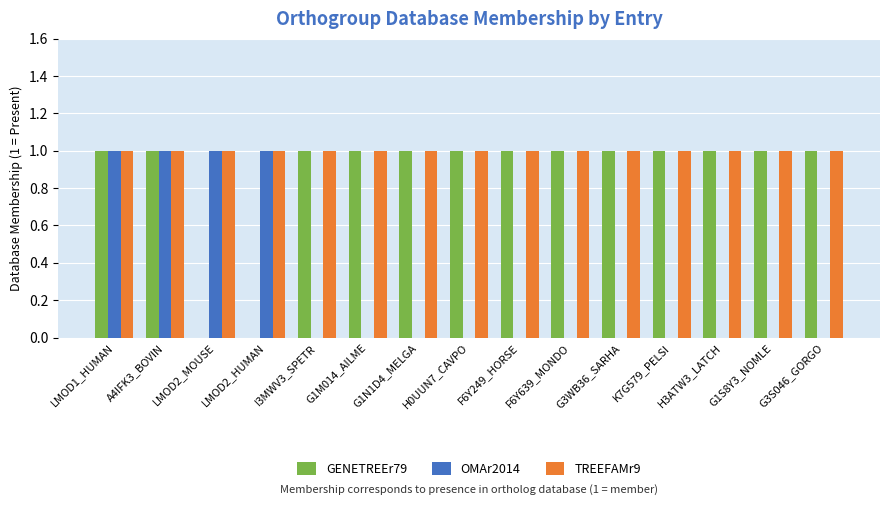

The value of TREEFAMr9 at H0UUN7_CAVPO is 2. True or false?

False